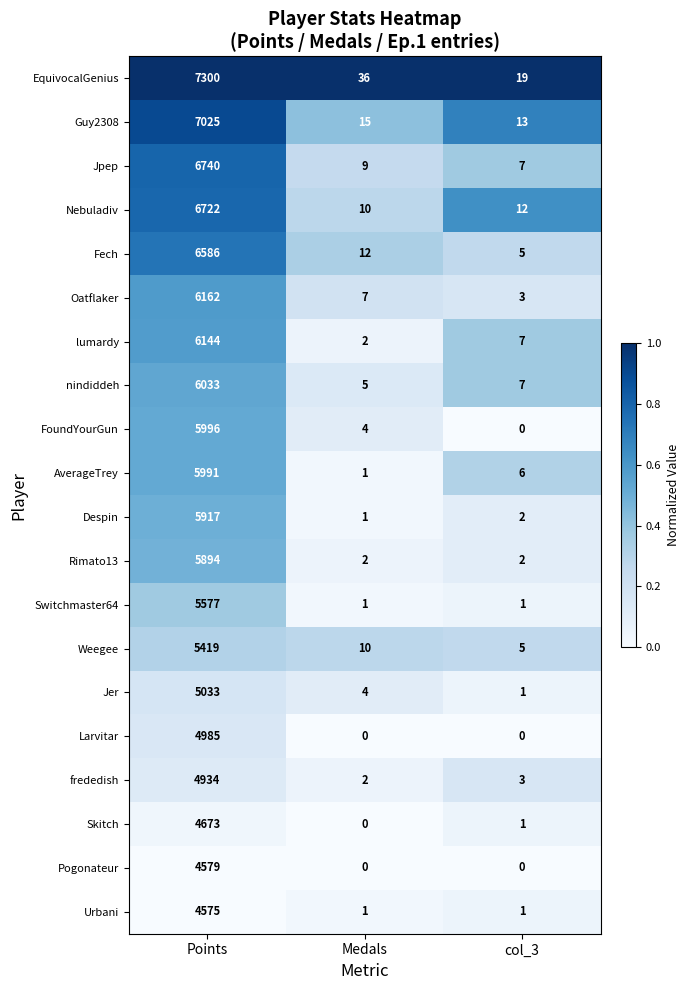

Which category has the highest value across all series?

Points